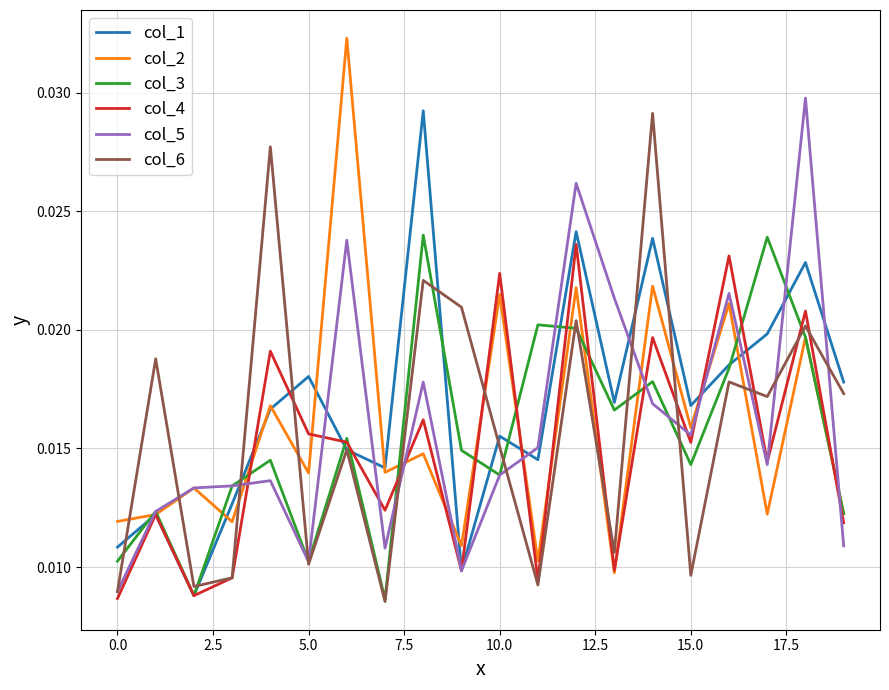

Does the chart have visible grid lines?

Yes